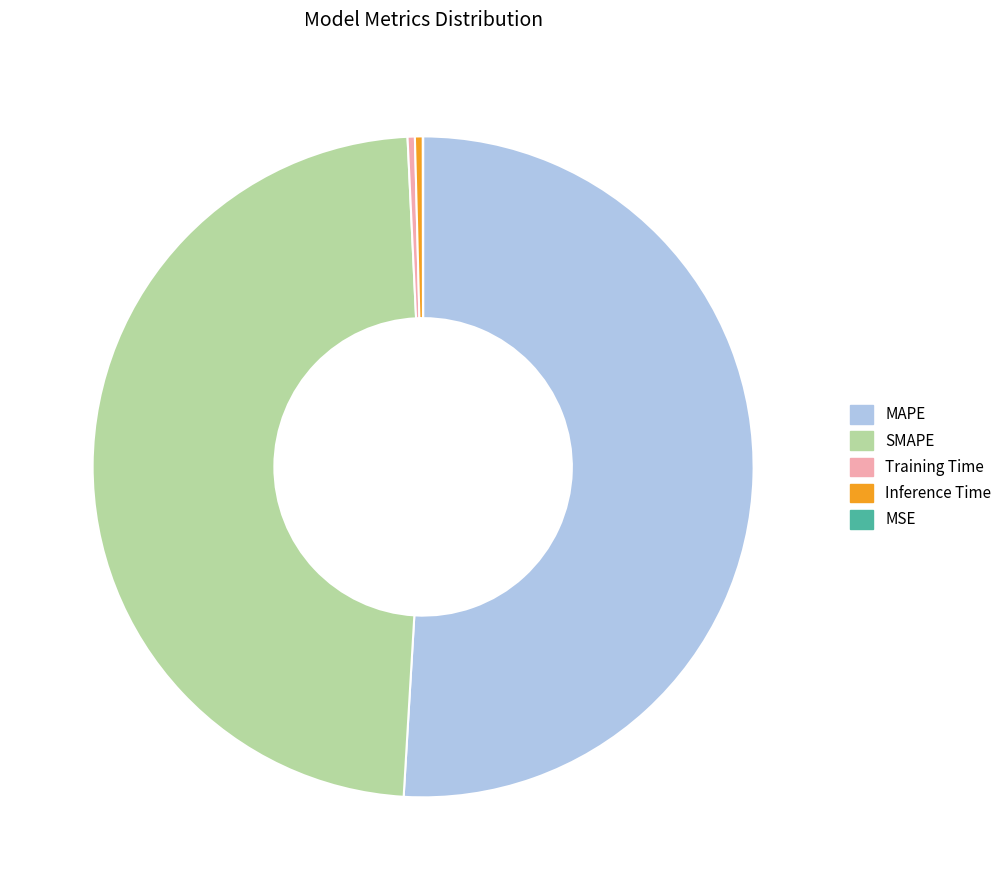

True or false: SMAPE accounts for 37% of the total.

False